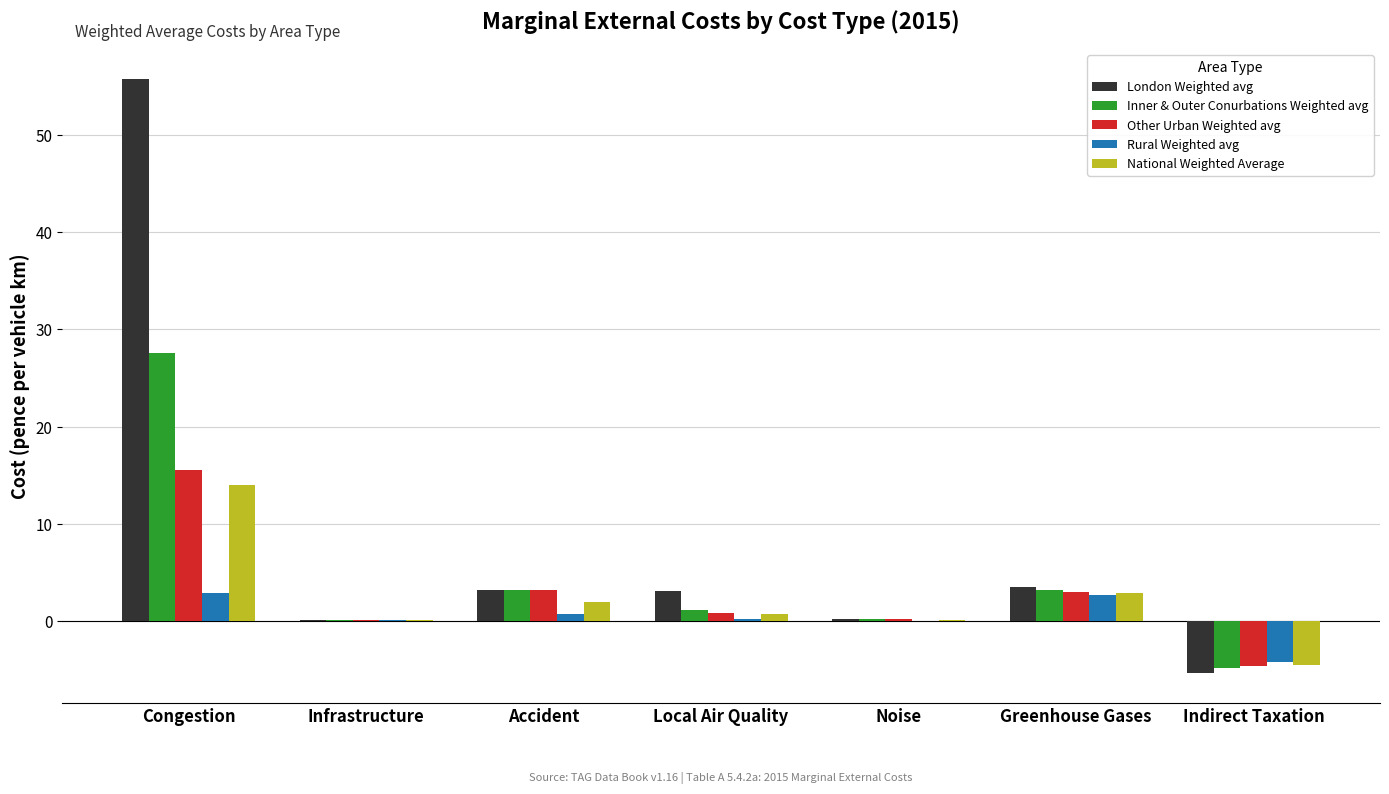

Between Congestion and Noise, which series saw the biggest shift?

London Weighted avg